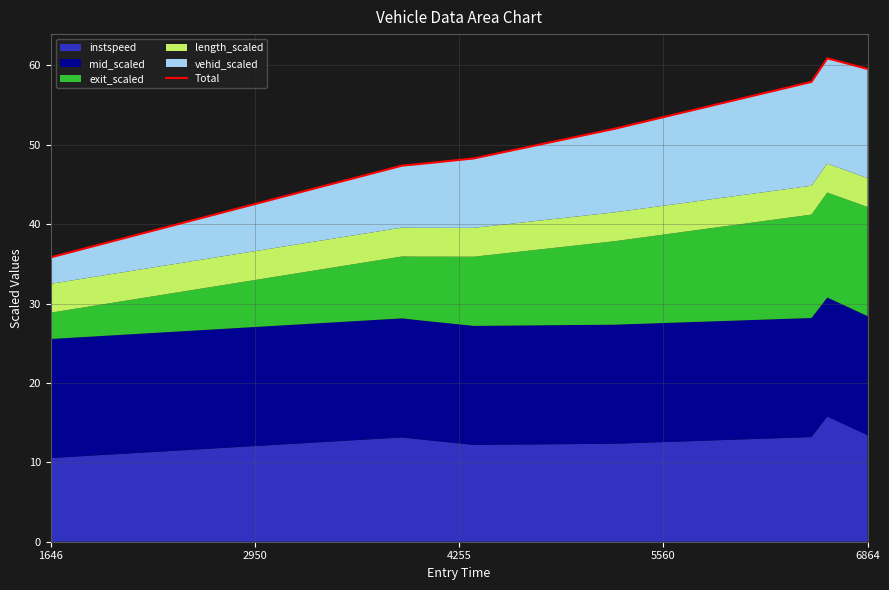

What is the difference between the maximum and minimum values?

25.1